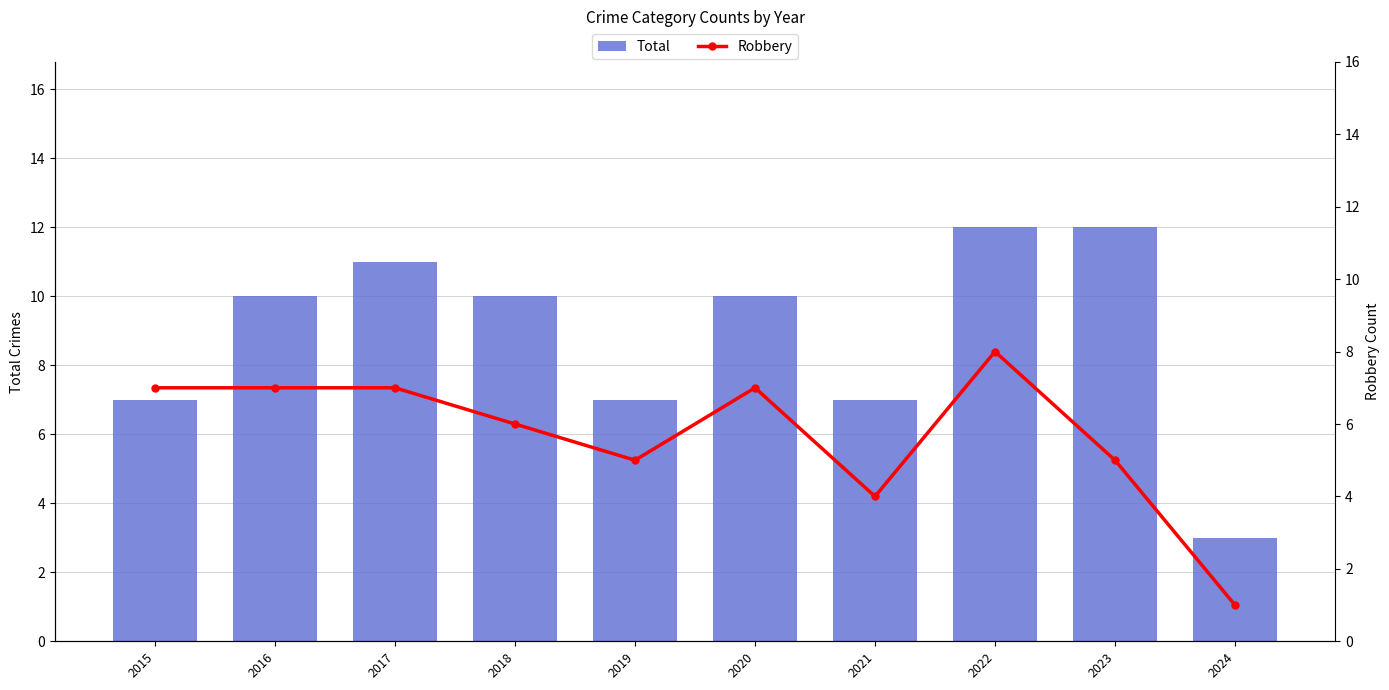

Which label corresponds to the smallest value in the chart?

2024